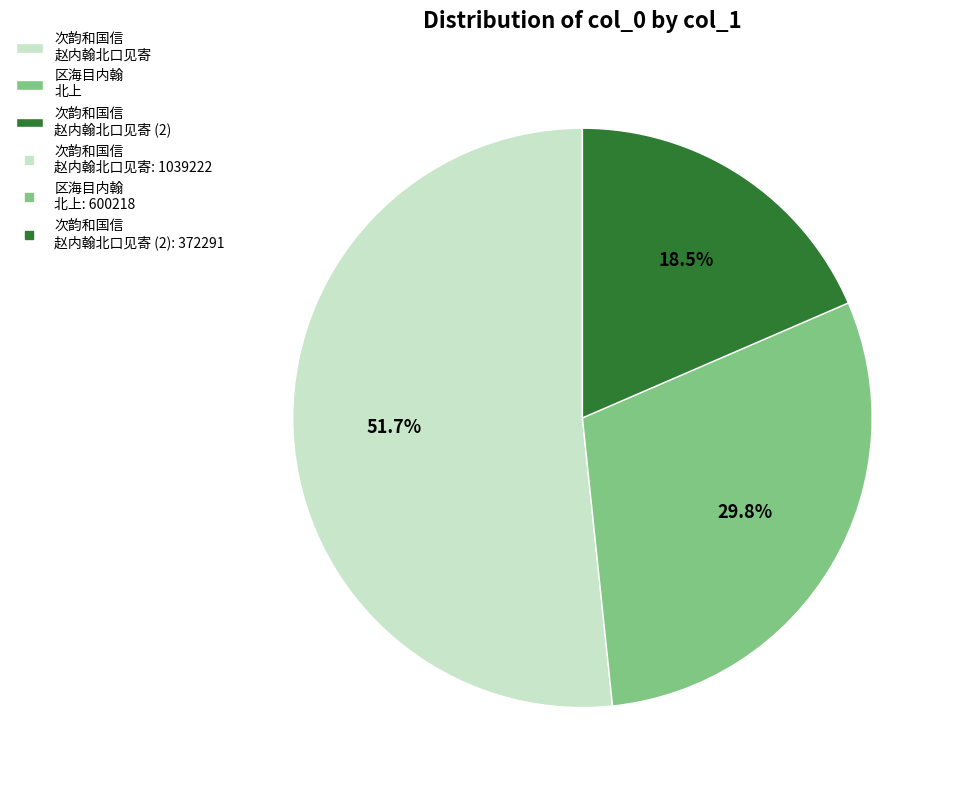

Is there any slice that represents more than half of the pie?

Yes